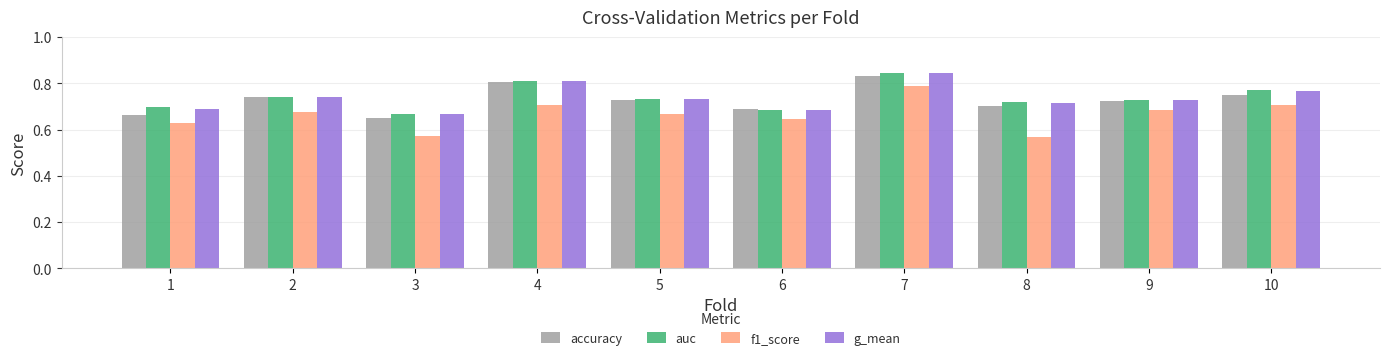

How many categories are shown in the chart?

10